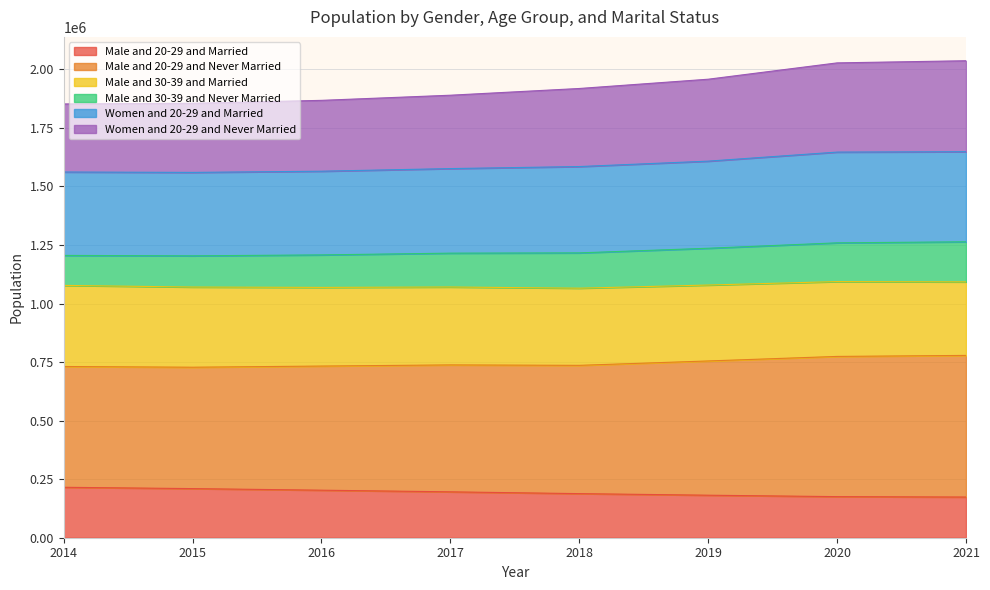

What is the total value across all series at 2018?

1918236